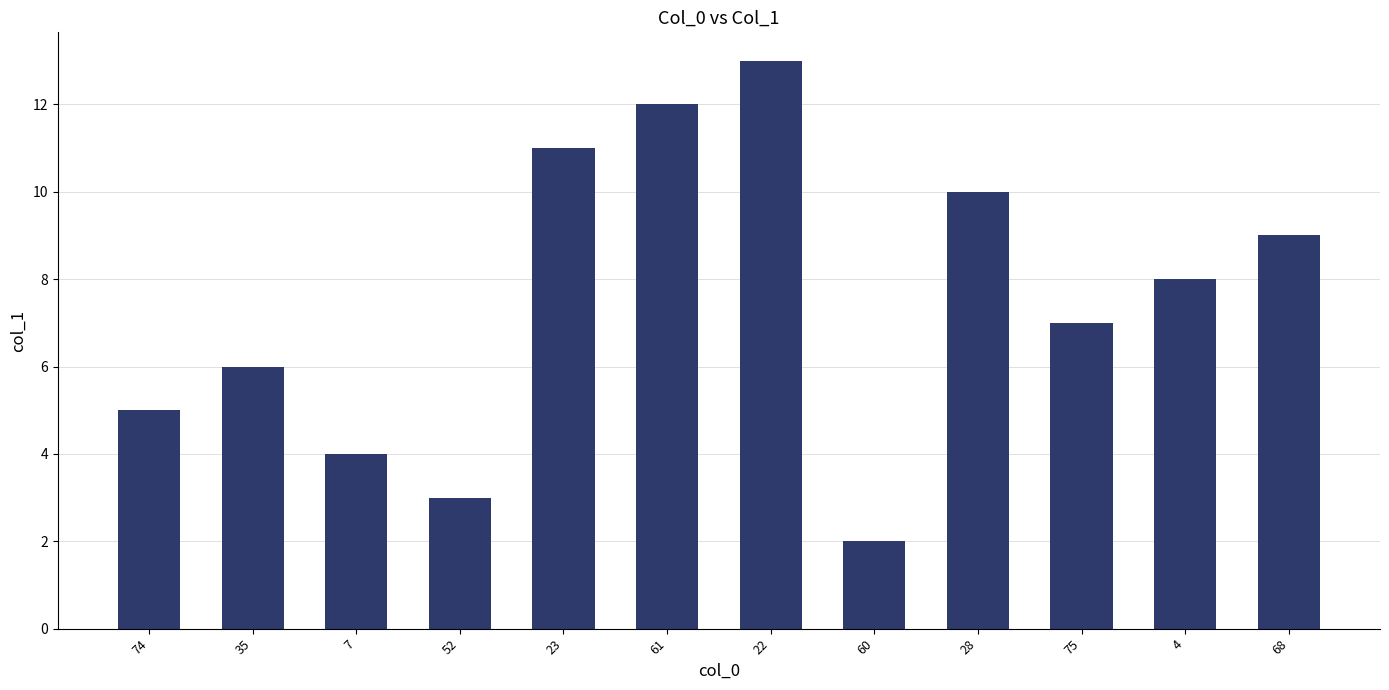

Which label corresponds to the smallest value in the chart?

60